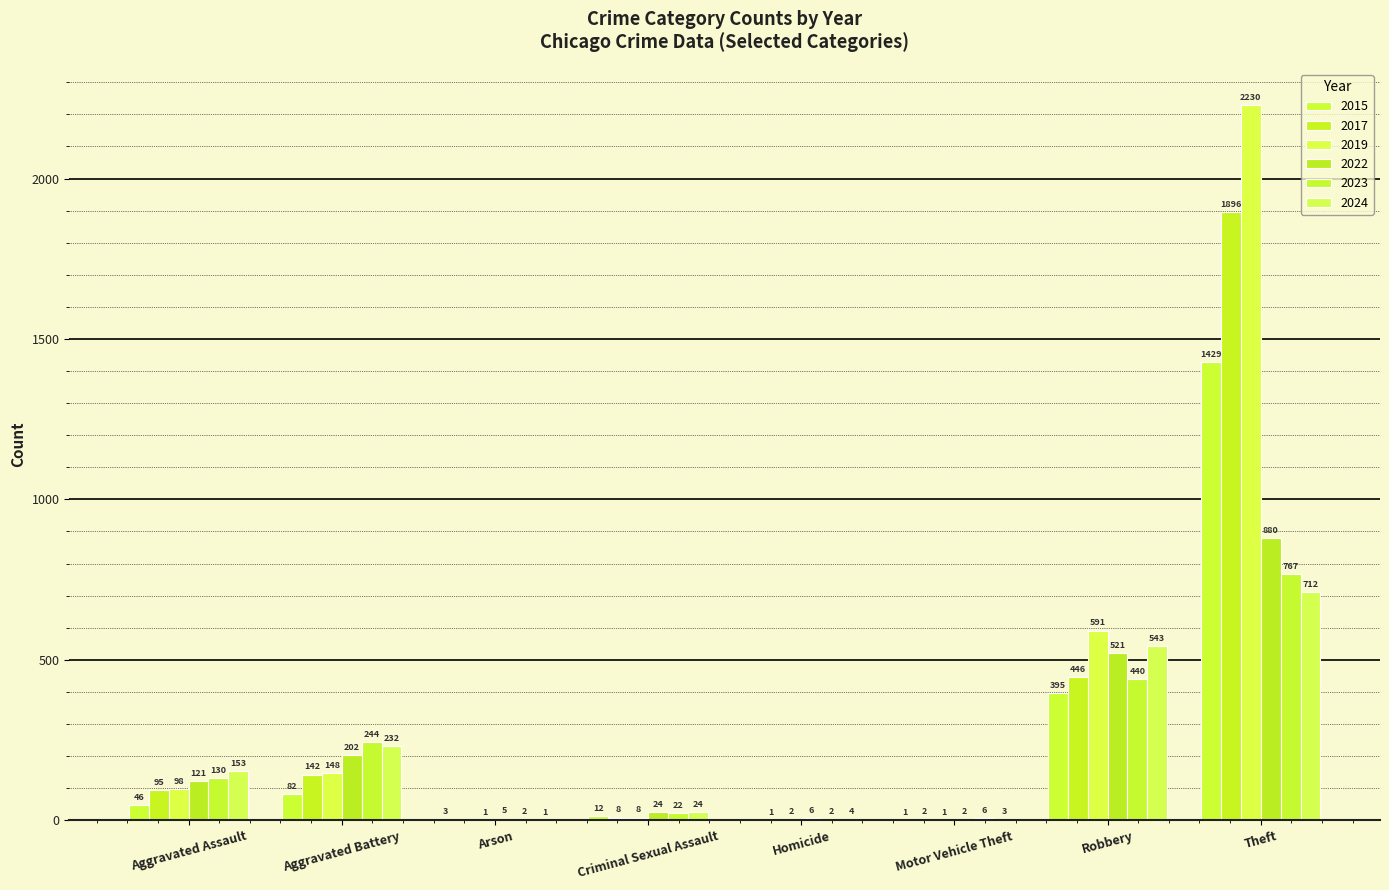

Are the bars grouped side by side (vs. stacked)?

Yes